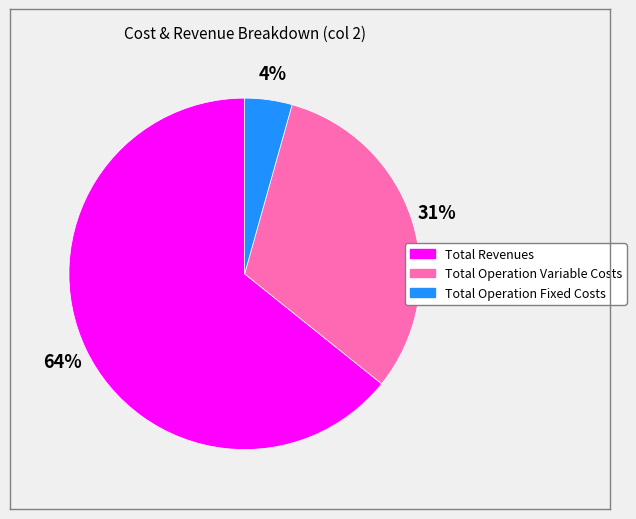

Does any single category account for the majority?

Yes